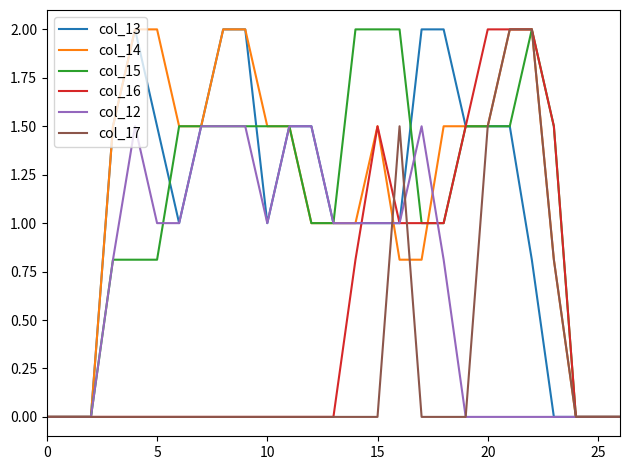

What is the greatest value displayed?

2.0